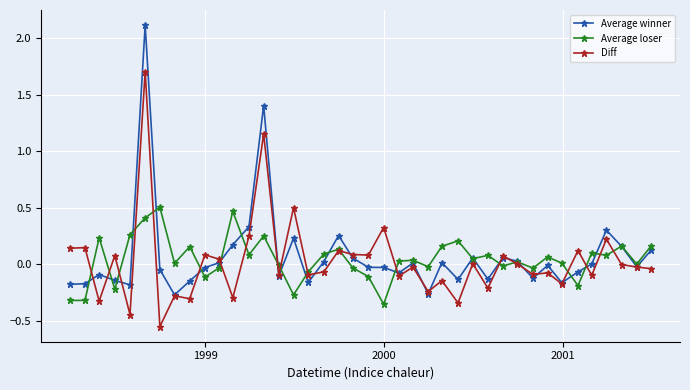

True or false: Average winner has more than 1 interior local peaks.

True